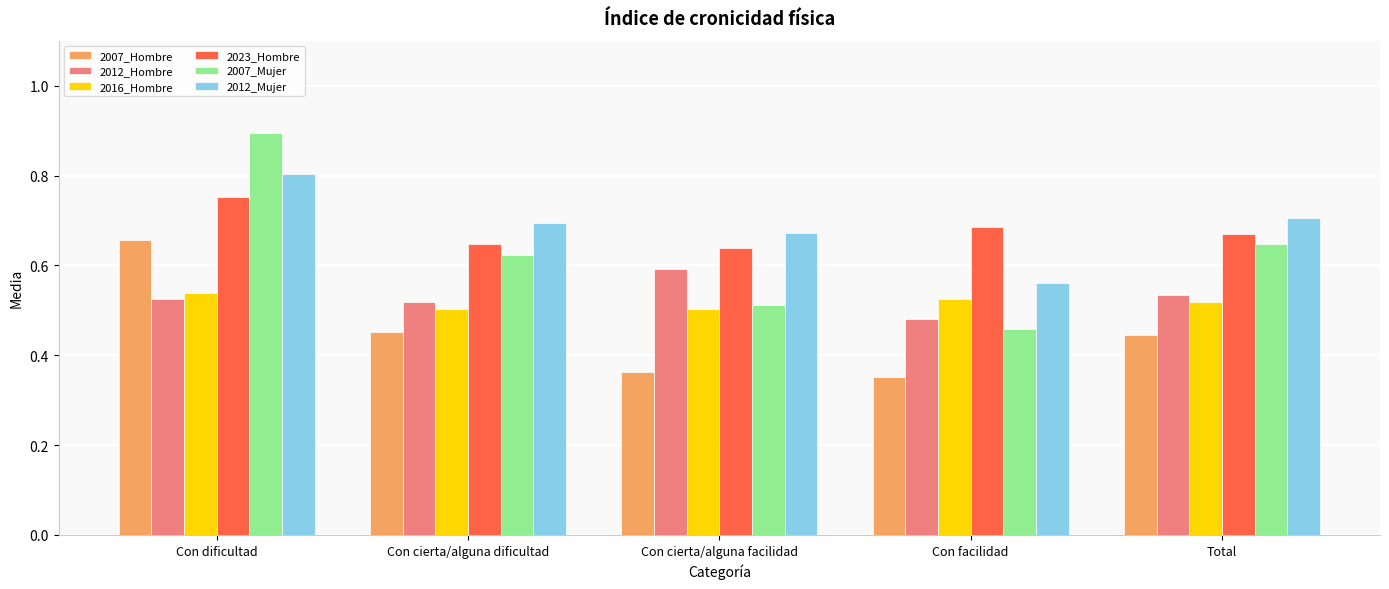

At which label is 2007_Mujer closest to 0?

Con facilidad